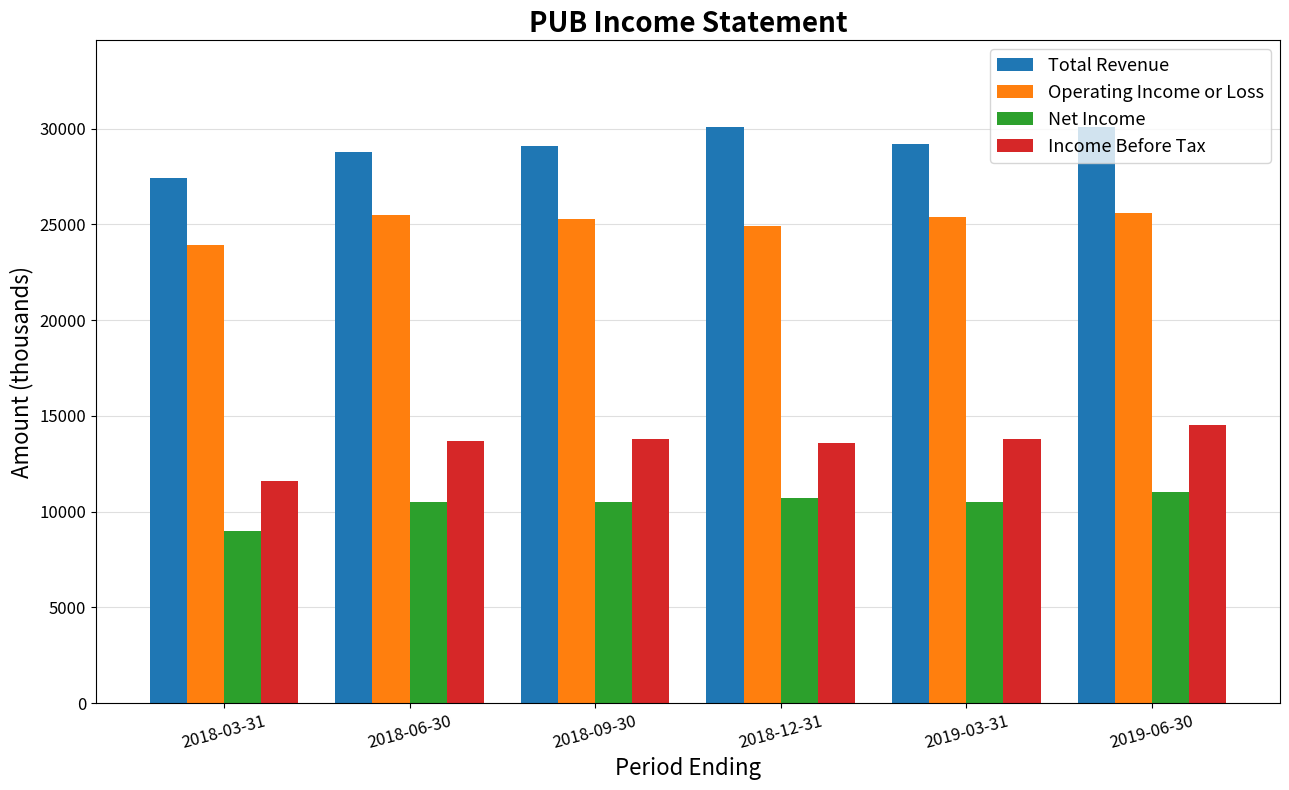

What value does the Income Before Tax series have at 2019-06-30?

14500